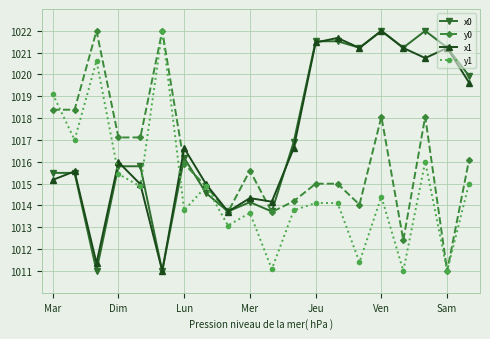

What is the highest value of the y1 series?

1022.0